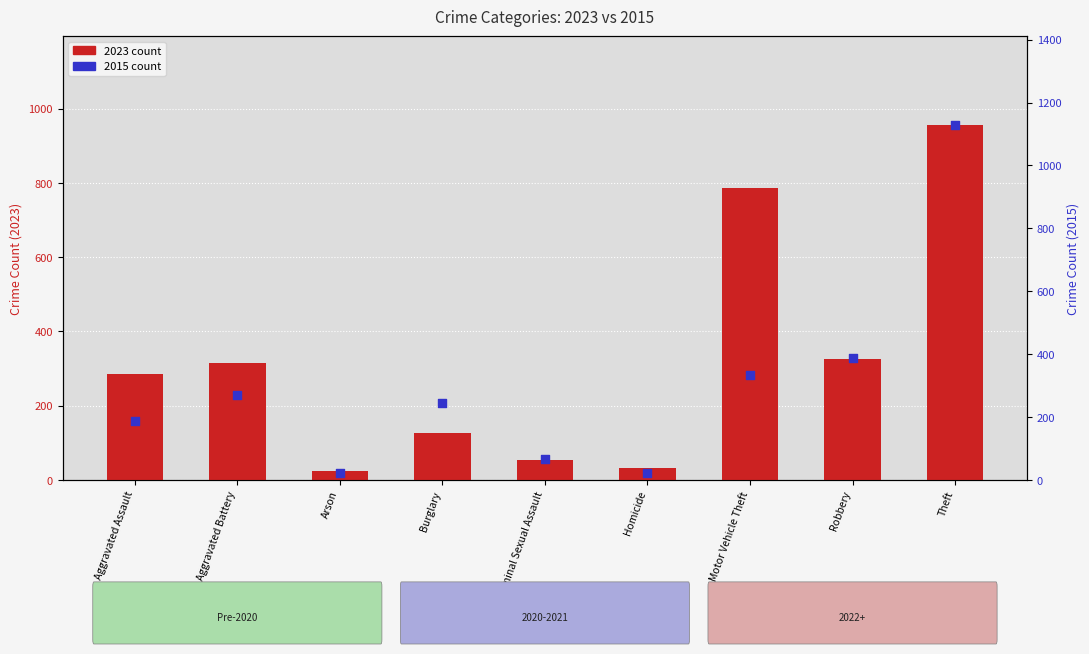

Is the value of 2023 count at Criminal Sexual Assault greater than the value of 2015 count at Homicide?

Yes